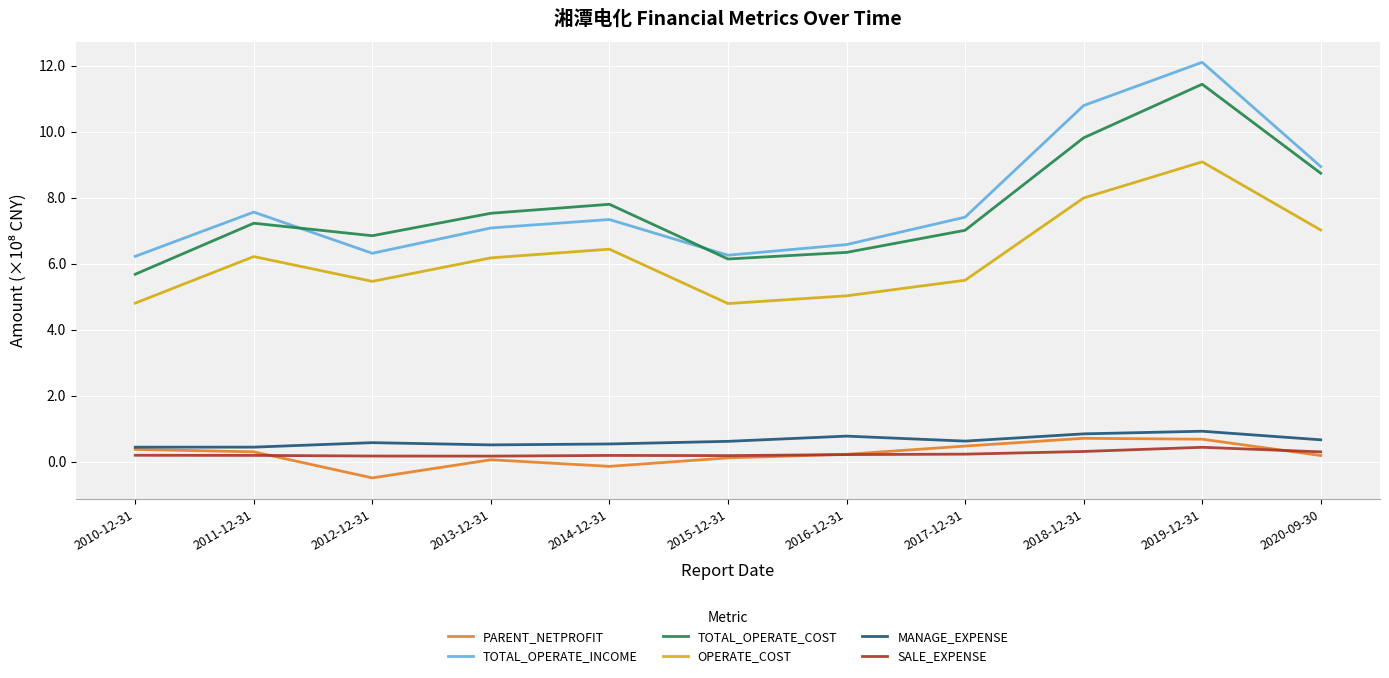

What is the sum of the PARENT_NETPROFIT values at 2017-12-31 and 2010-12-31?

0.8